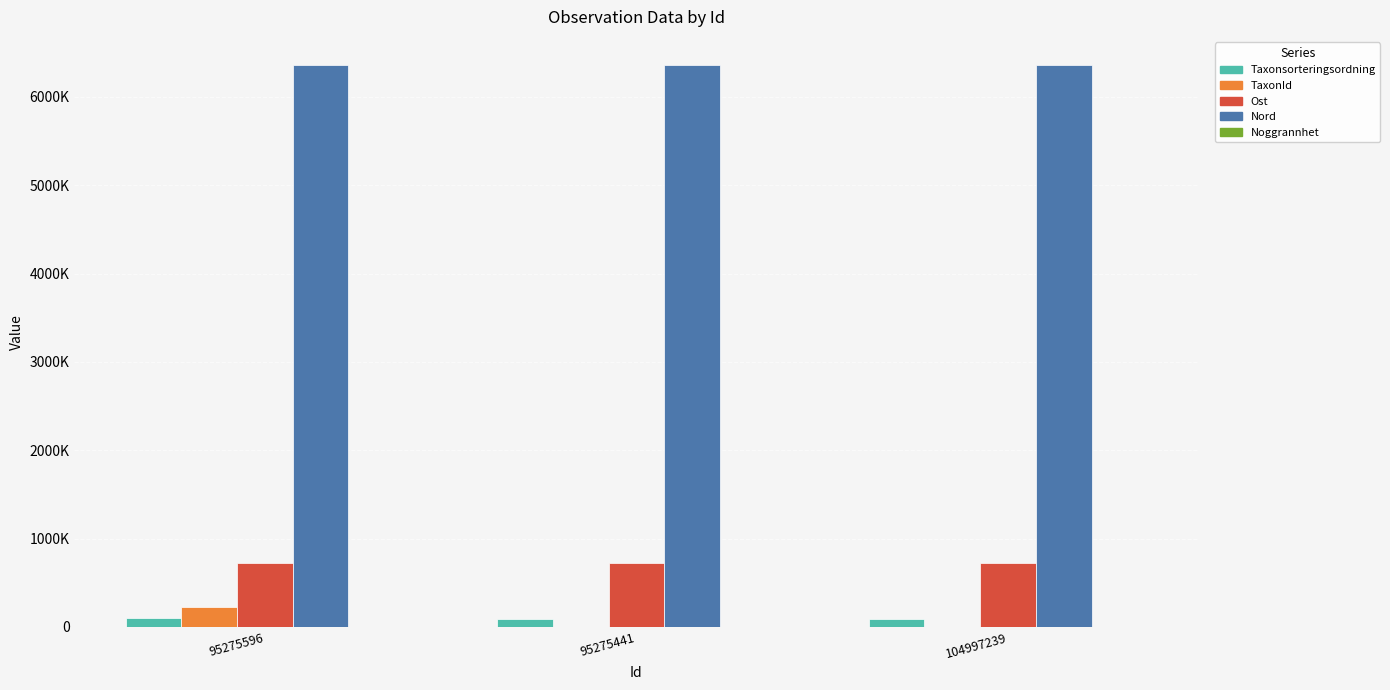

At how many categories does at least one series exceed 13399?

3